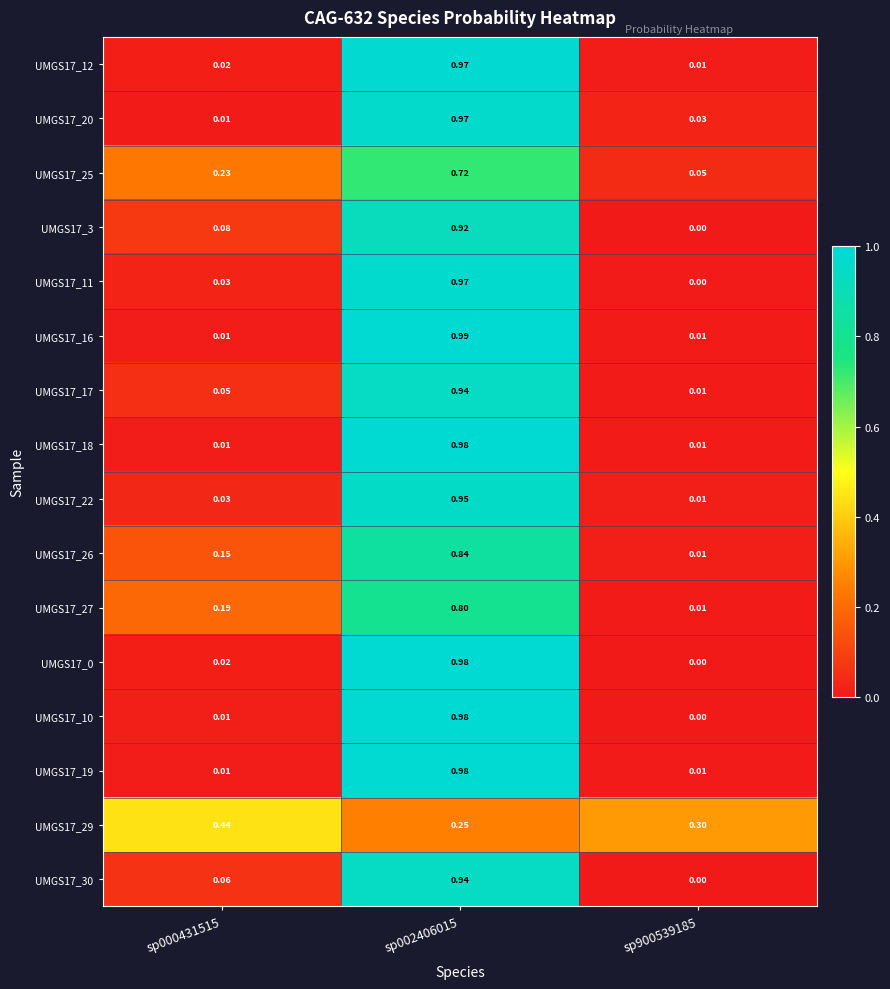

Is the value of UMGS17_22 at sp900539185 greater than the value of UMGS17_10 at sp002406015?

No